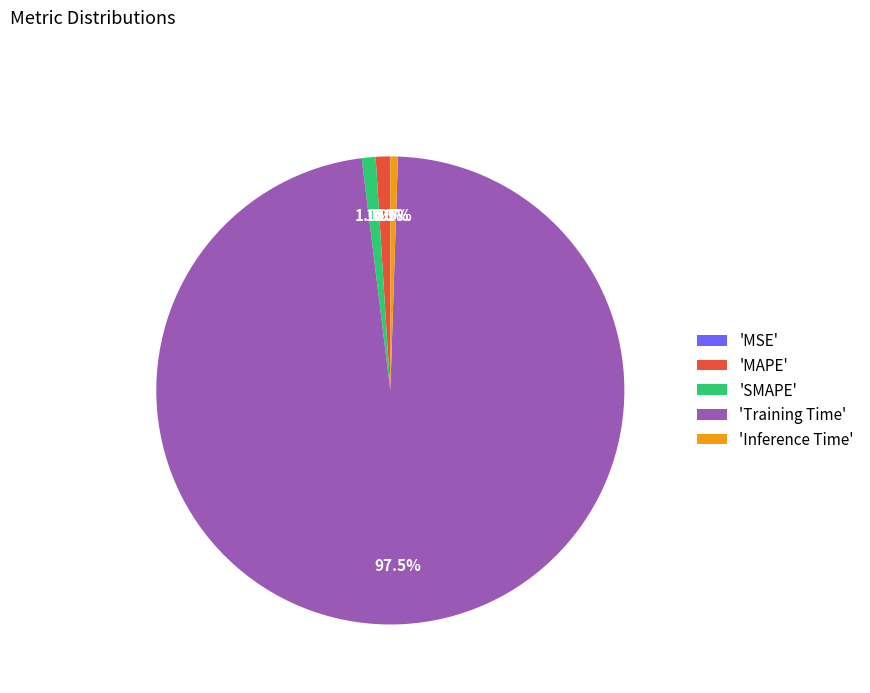

Between 'SMAPE' and 'Training Time', which is larger?

'Training Time'